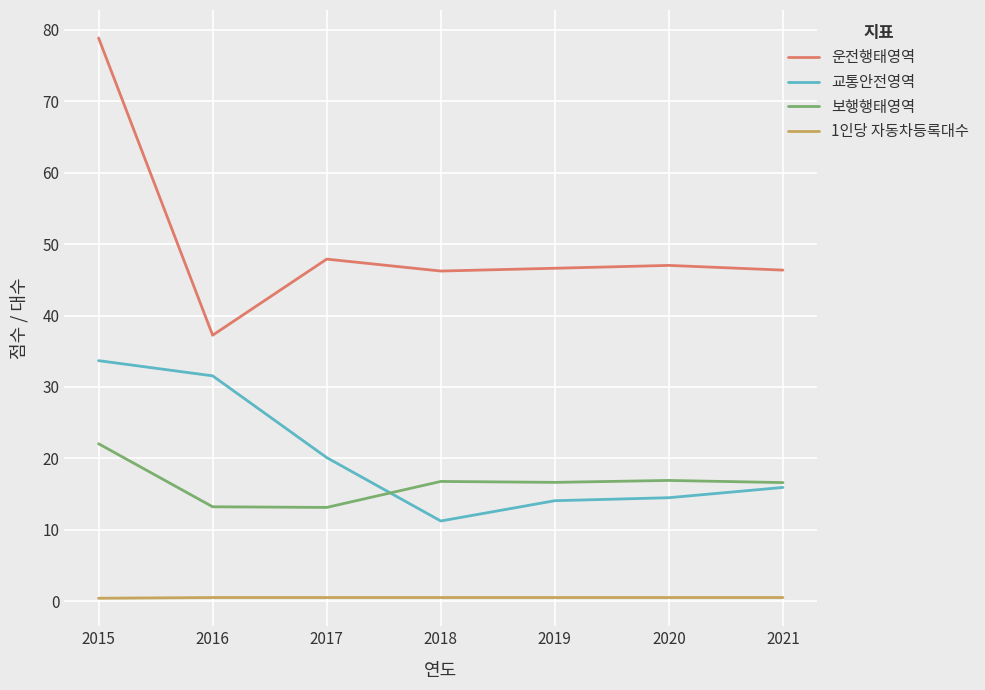

What is the difference between the 운전행태영역 values at 2017 and 2019?

1.3